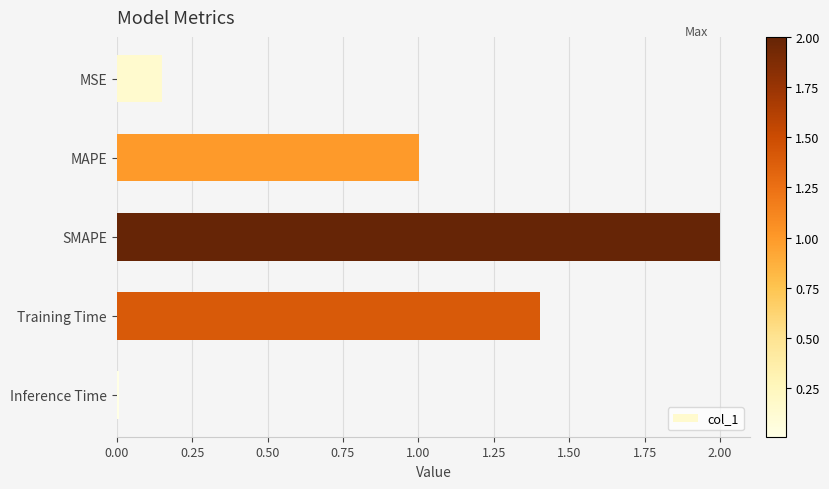

What is the ratio of the value at SMAPE to the value at Training Time?

1.4